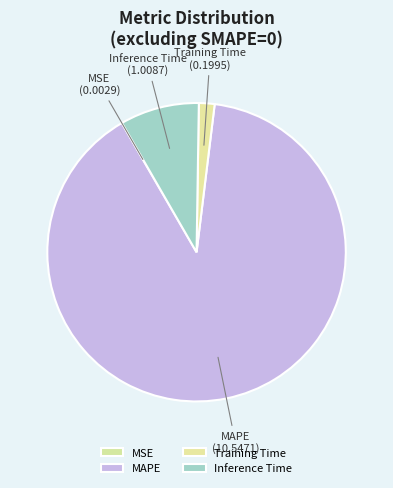

Is it true that MAPE is 77% of the pie?

False